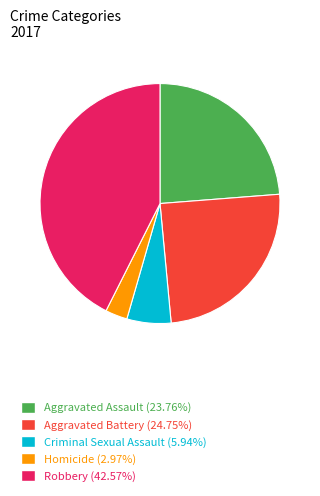

What is the ratio of the value at Aggravated Assault (23.76%) to the value at Aggravated Battery (24.75%)?

1.0